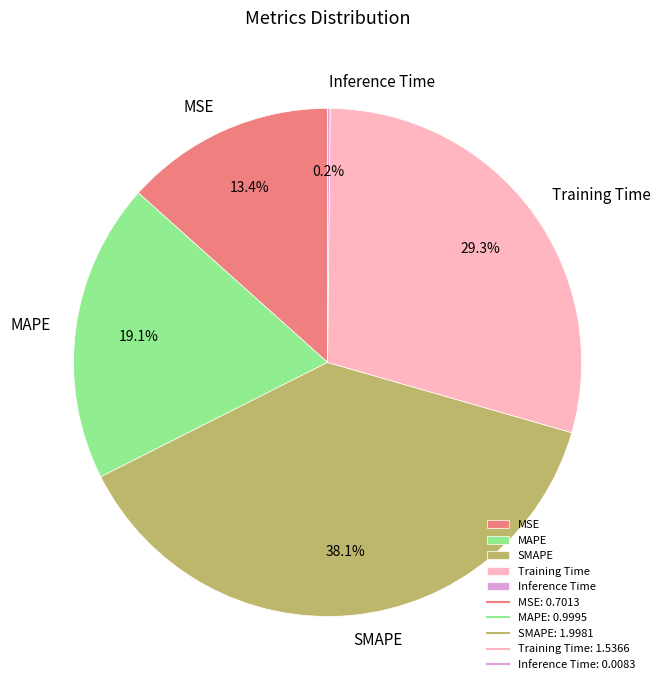

What percentage is the SMAPE slice, to the nearest percent?

38%